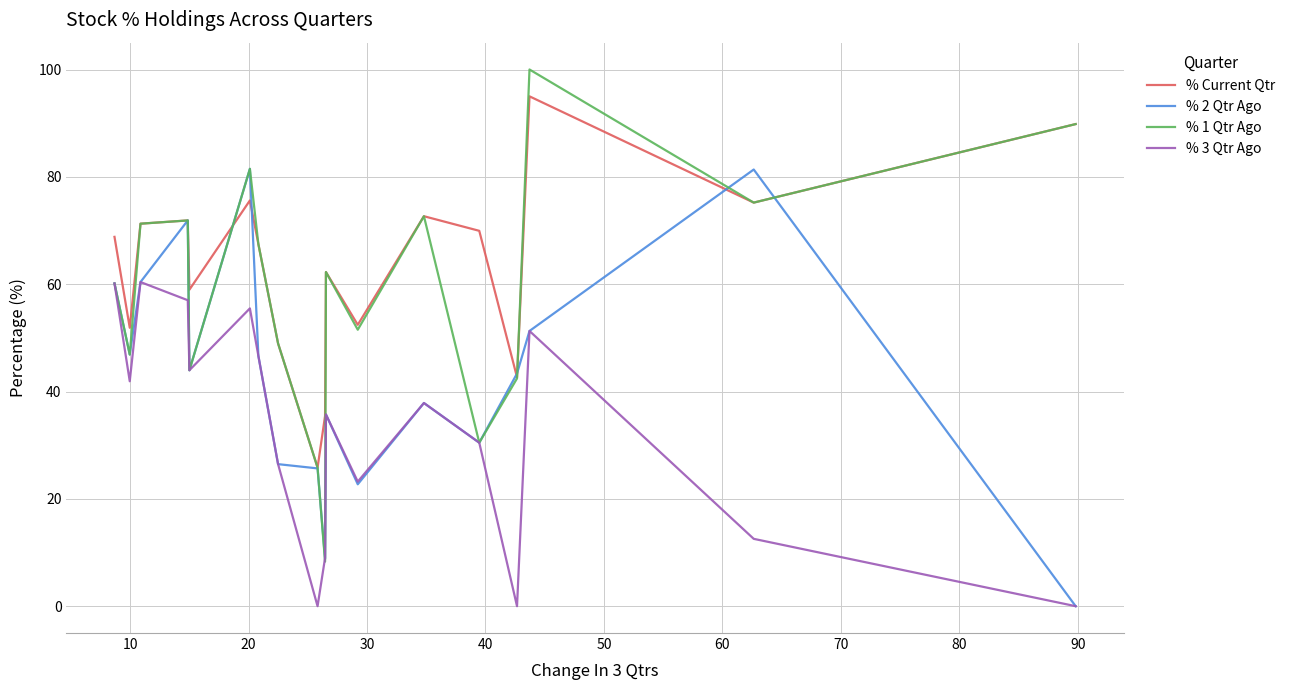

How many lines are shown in the chart?

4